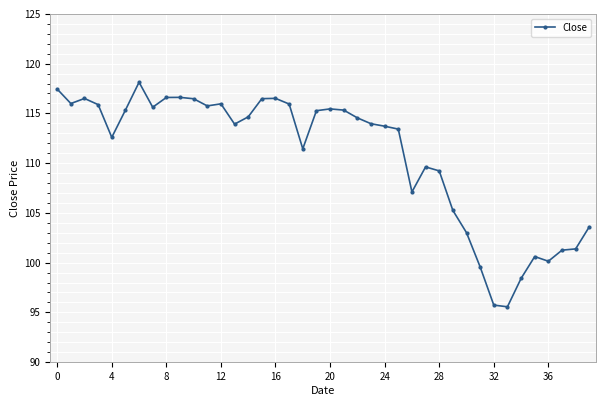

Does the chart display data point markers on the line(s)?

Yes